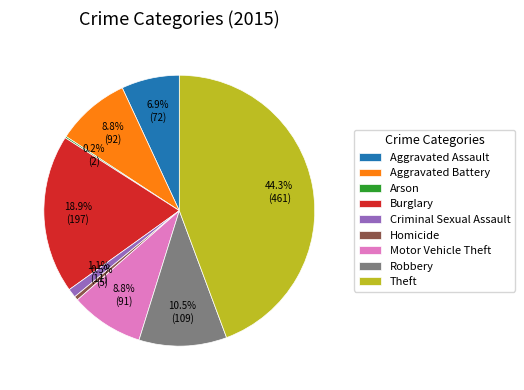

Does Theft represent more than half of the total?

No